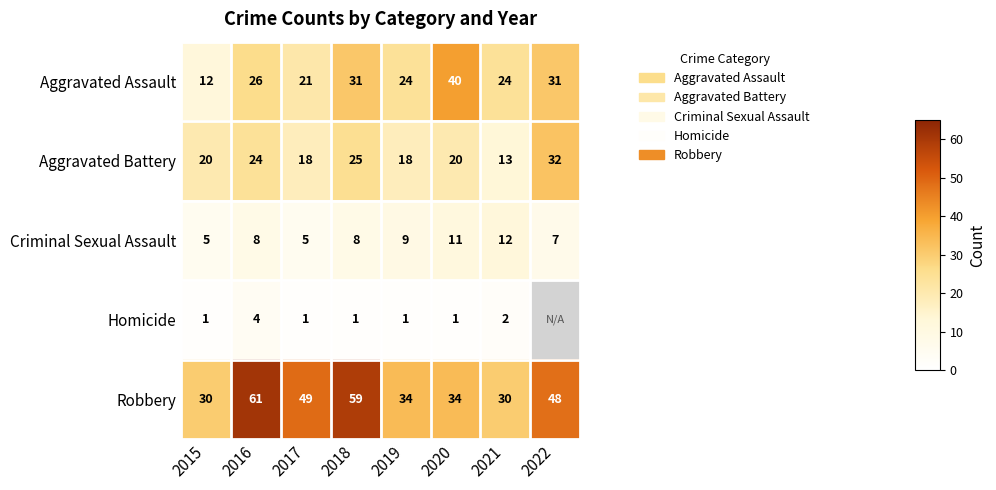

At which label is Robbery closest to 45?

2022